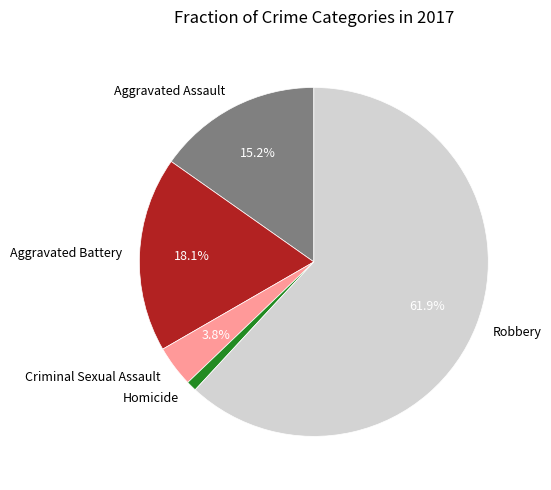

Which category has the smallest portion of the pie?

Homicide